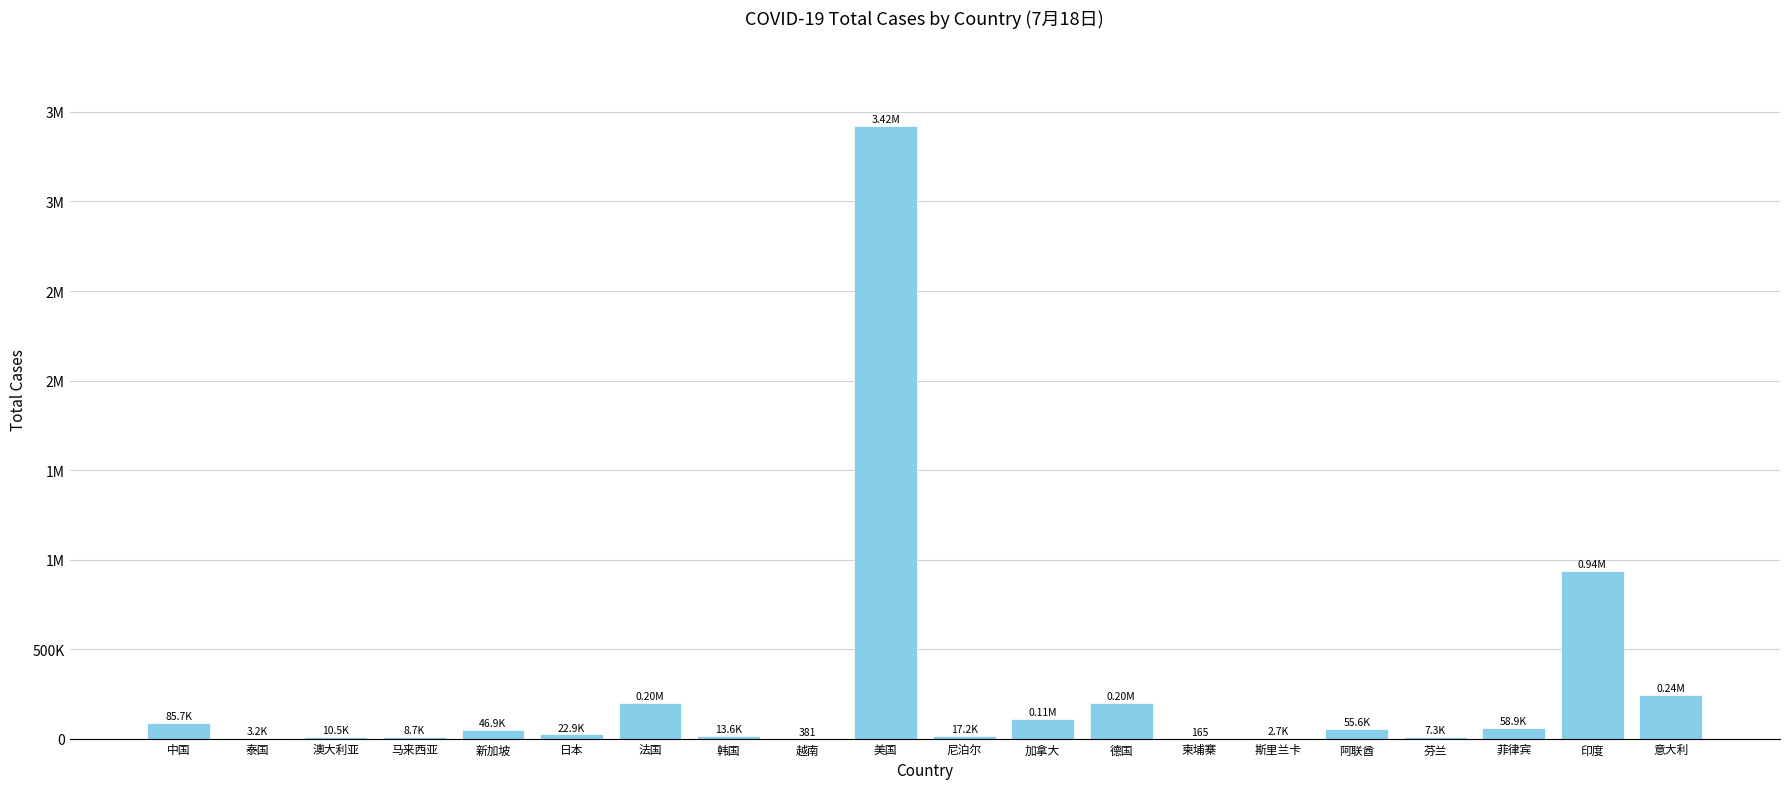

List the labels in order of value, smallest first.

柬埔寨, 越南, 斯里兰卡, 泰国, 芬兰, 马来西亚, 澳大利亚, 韩国, 尼泊尔, 日本, 新加坡, 阿联酋, 菲律宾, 中国, 加拿大, 法国, 德国, 意大利, 印度, 美国